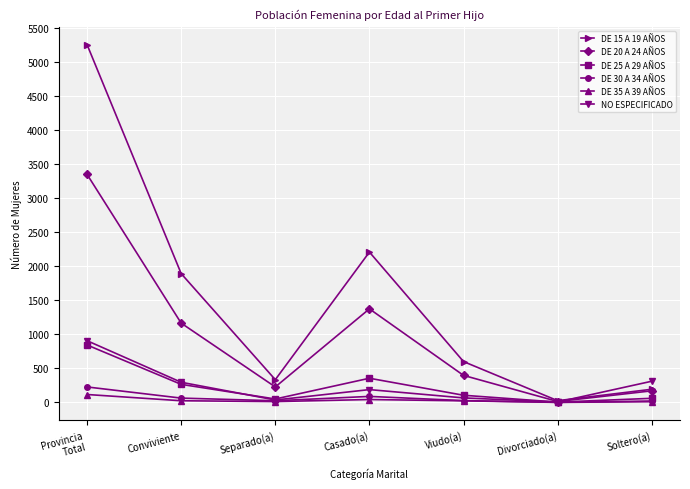

Where does the DE 15 A 19 AÑOS series first go above 601?

Provincia
Total